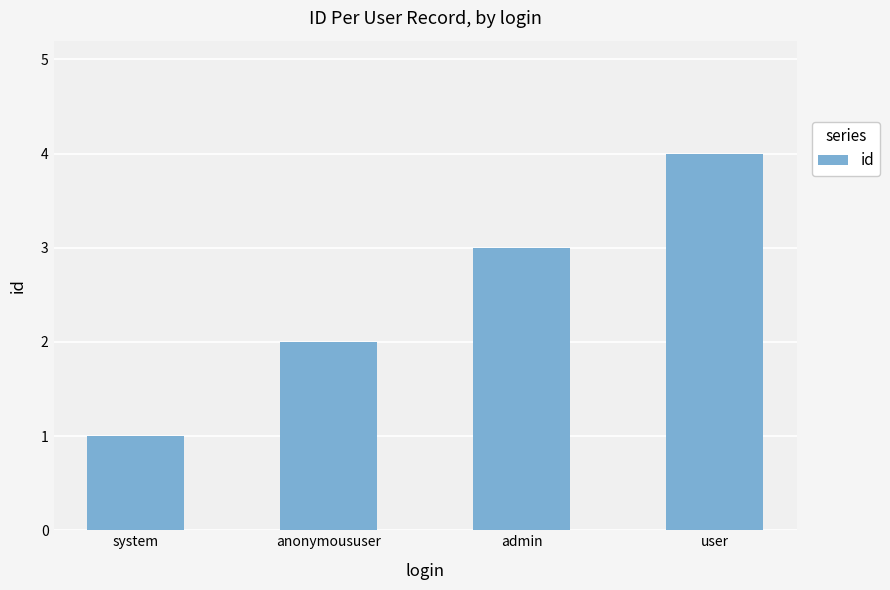

What is the difference between the second highest and second lowest values?

1